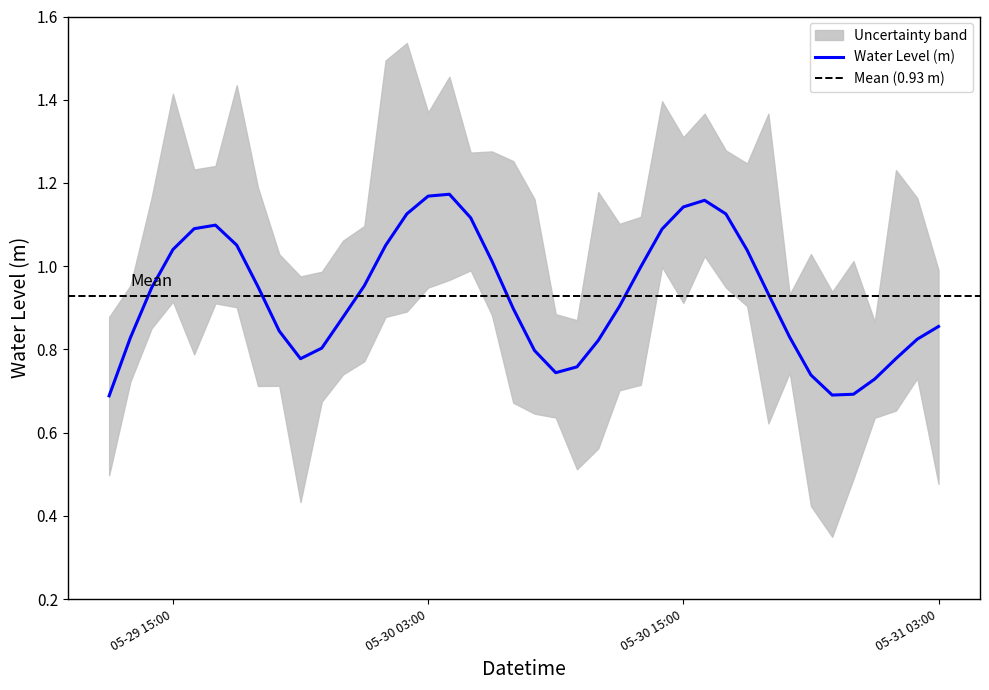

What is the smallest value displayed?

0.7